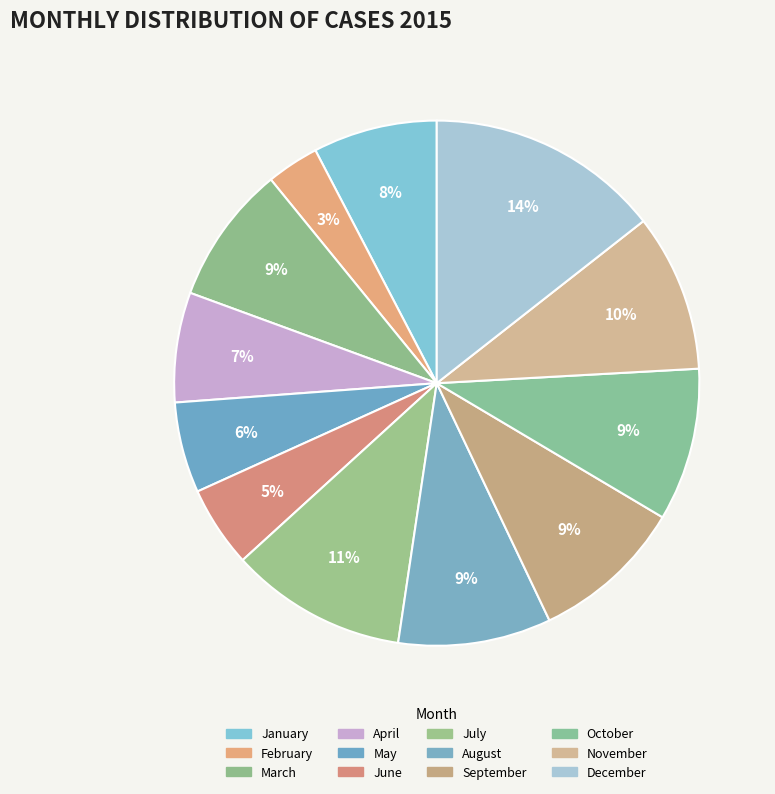

Is it true that July is 19% of the pie?

False